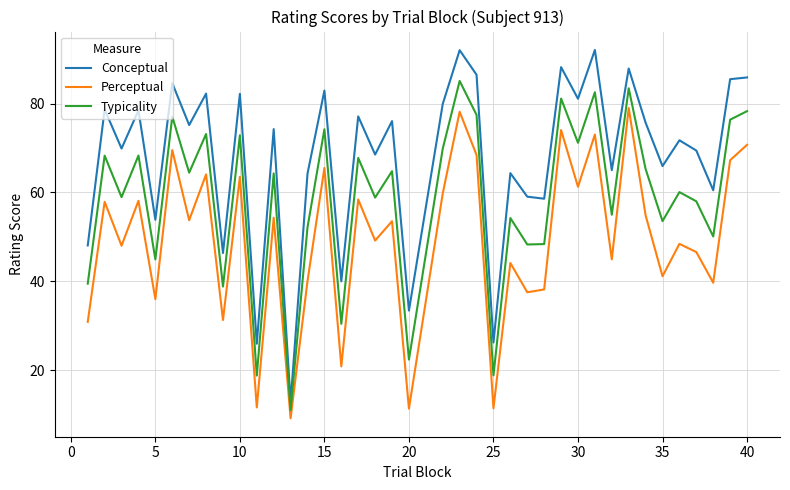

Does the chart have visible grid lines?

Yes